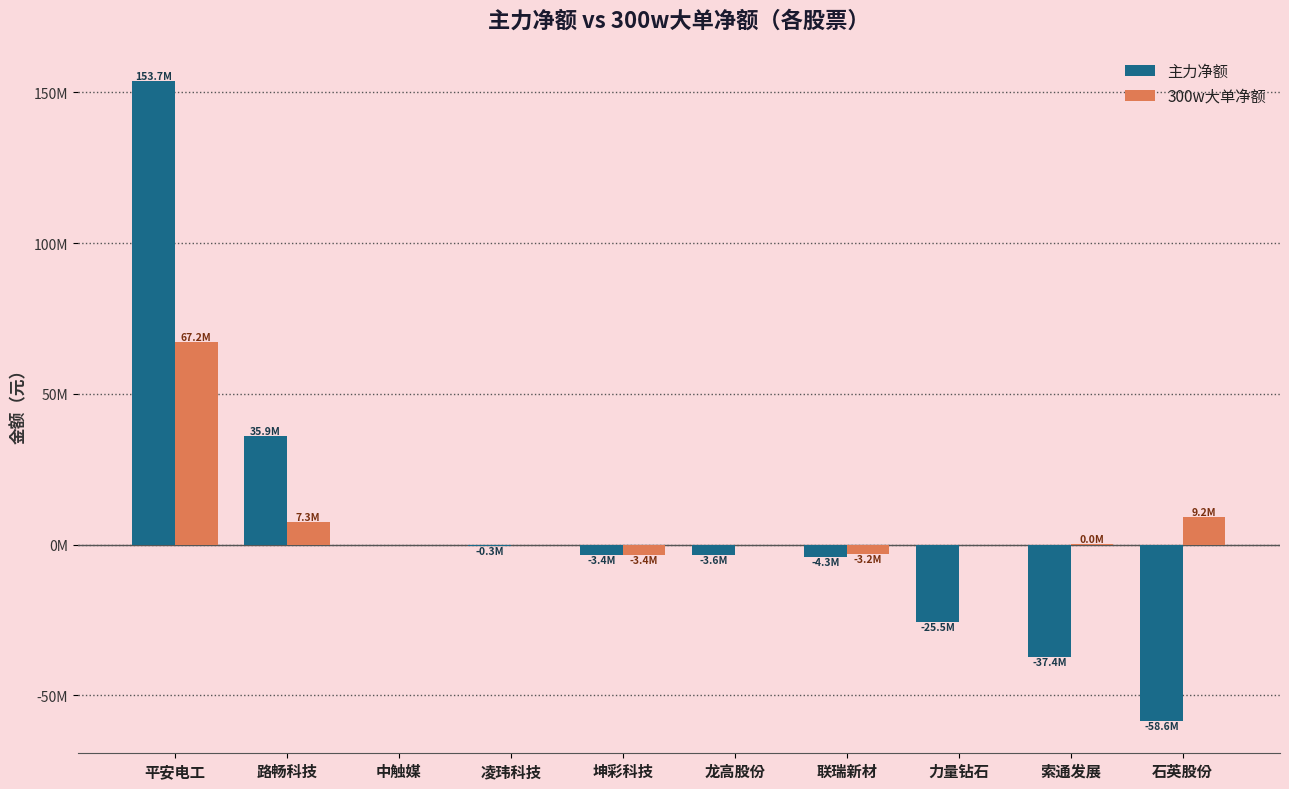

Are the bars horizontal?

No